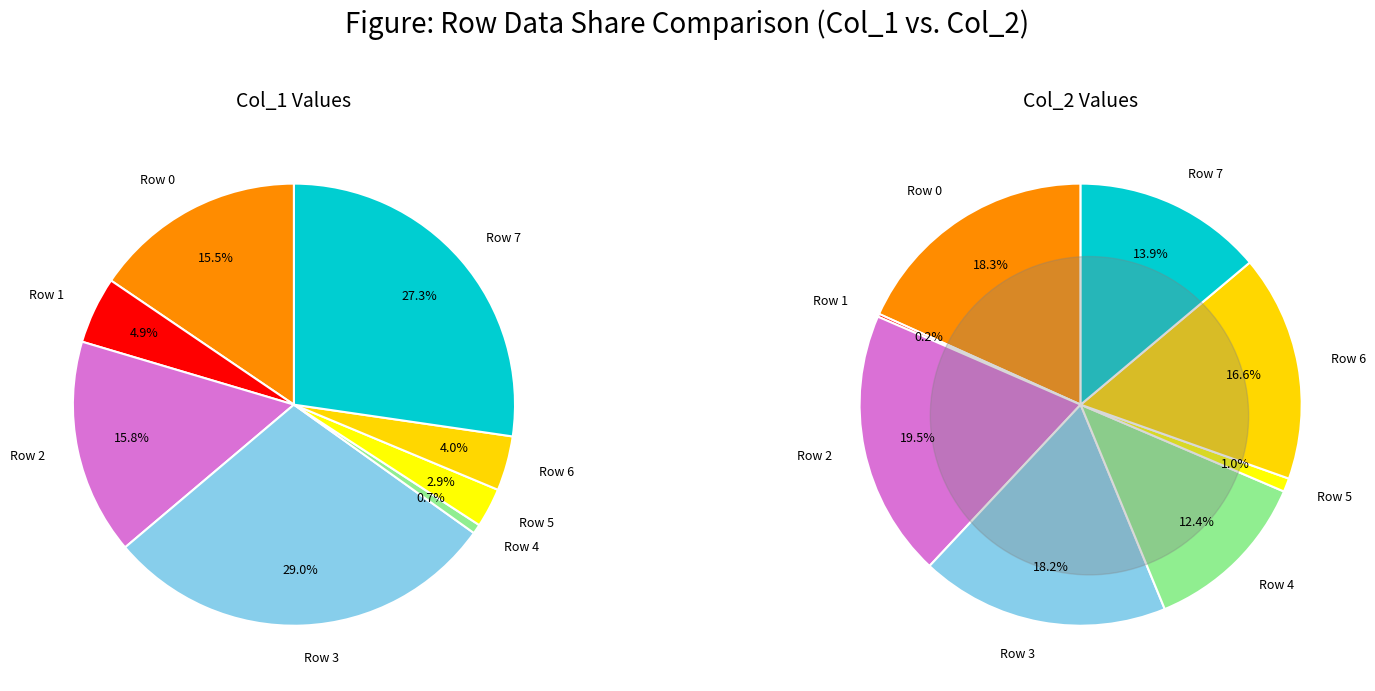

What percentage is NOT represented by 88092?

84.5%